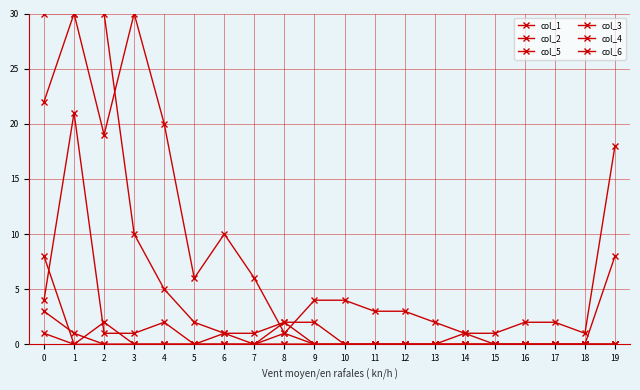

At 16, list the series in order from smallest to largest.

col_2, col_5, col_3, col_4, col_6, col_1